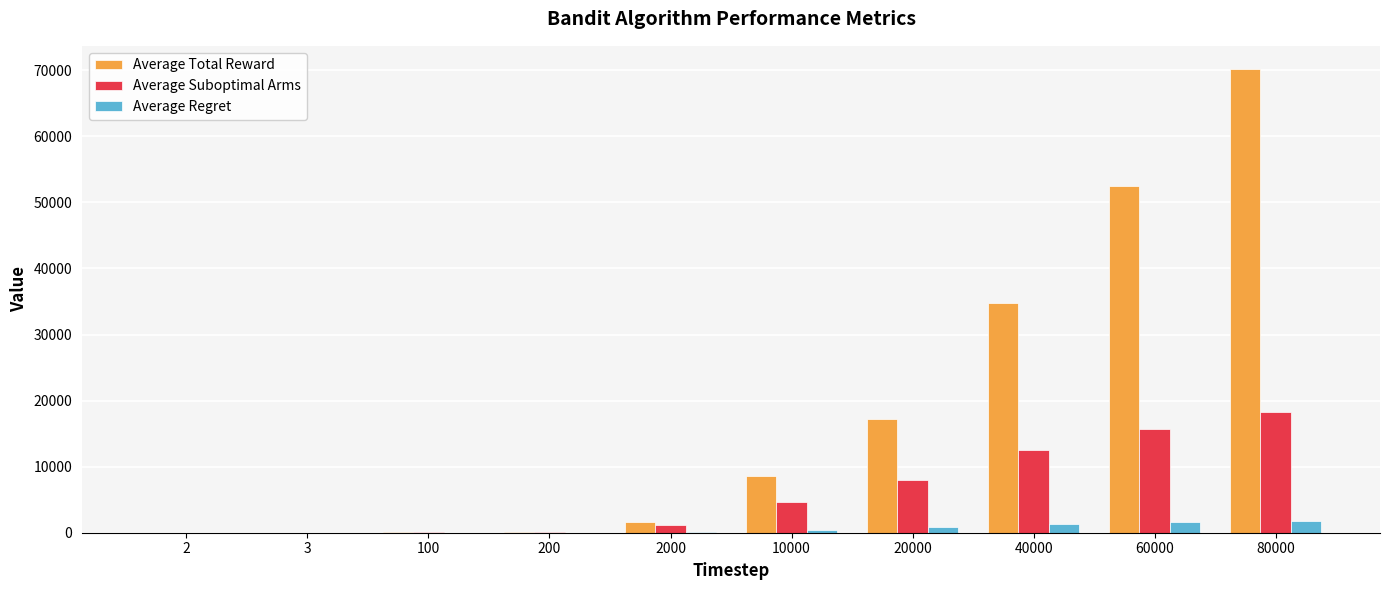

What is the spread (max minus min) of values at 20000?

16412.9